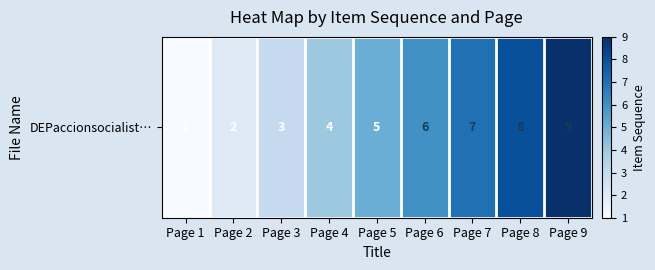

At which label does the data first exceed 5?

Page 6